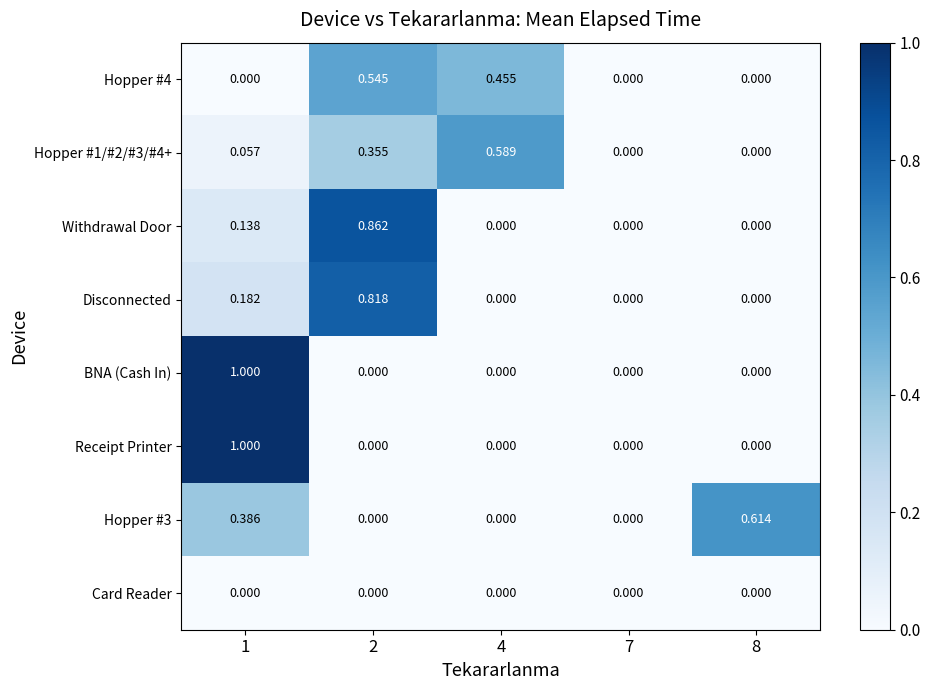

Which series changed the most between 2 and 4?

Withdrawal Door